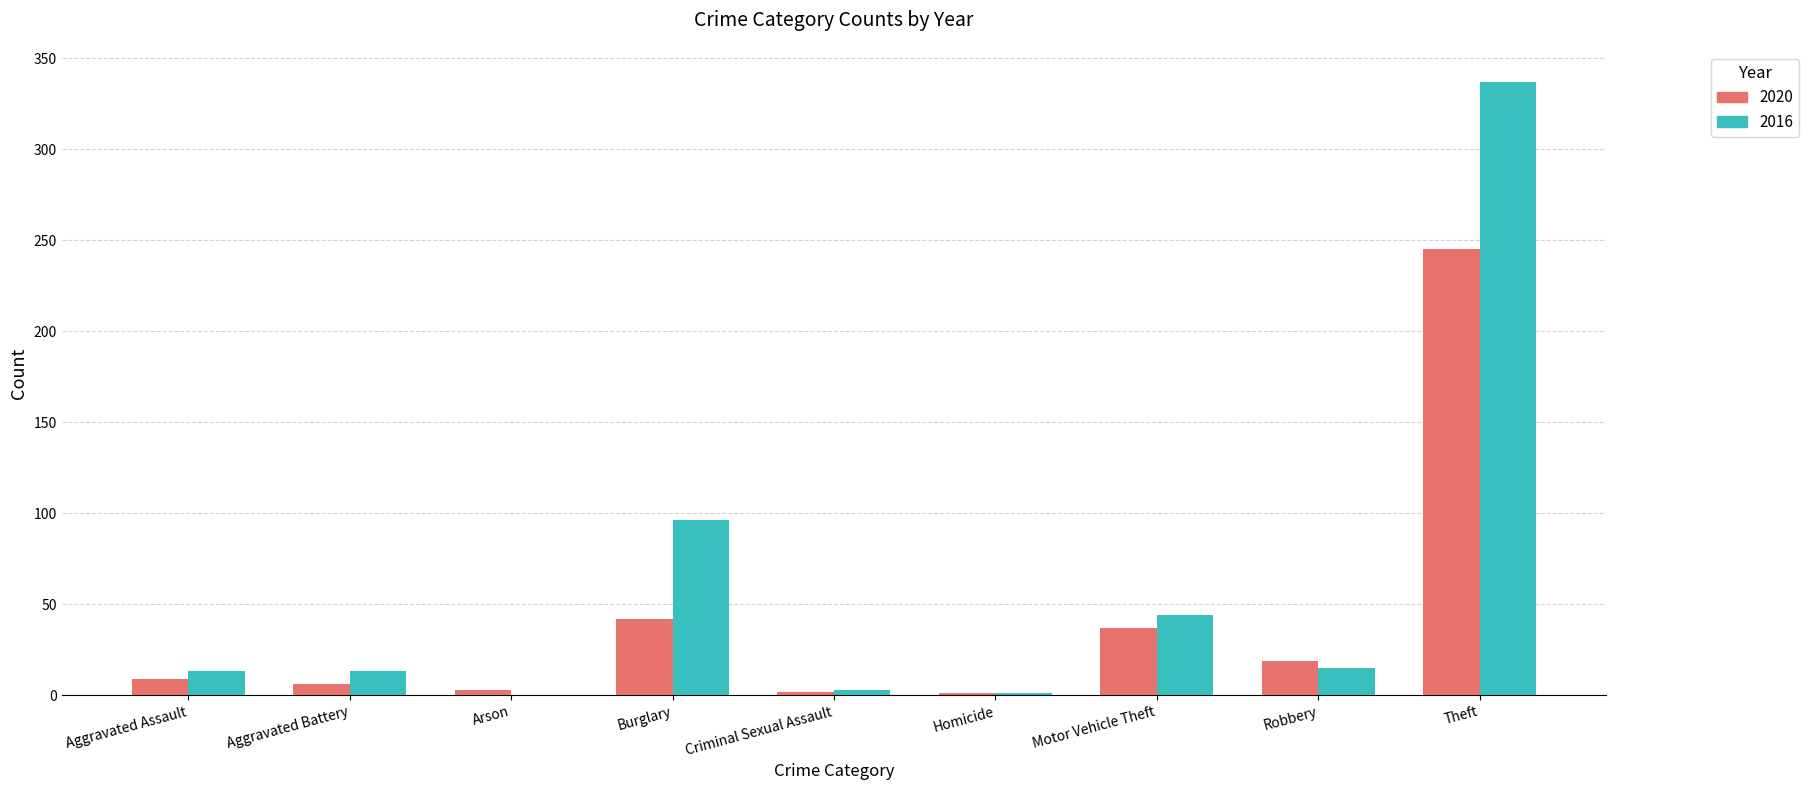

At which label is 2016 closest to 168?

Burglary